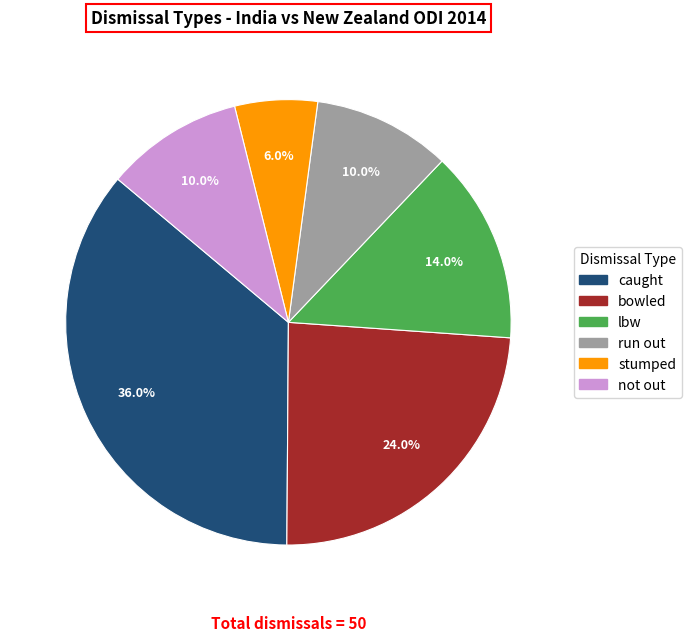

Is there any slice that represents more than half of the pie?

No